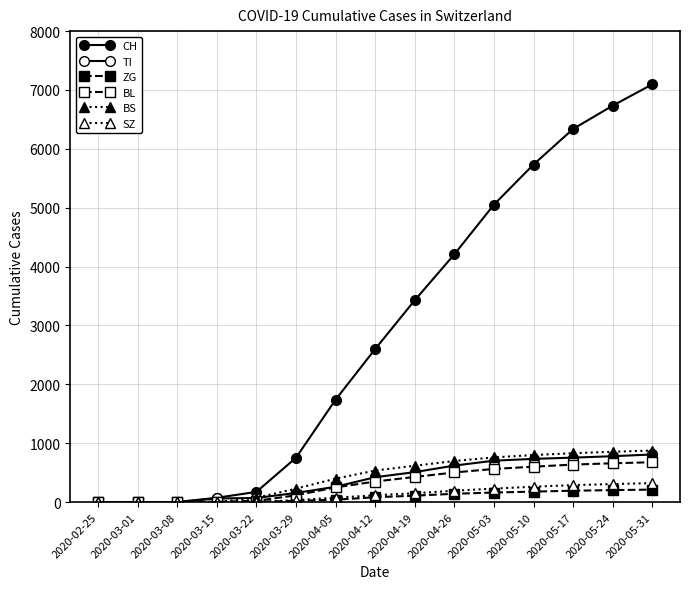

The value of TI at 2020-04-05 is 260. True or false?

True